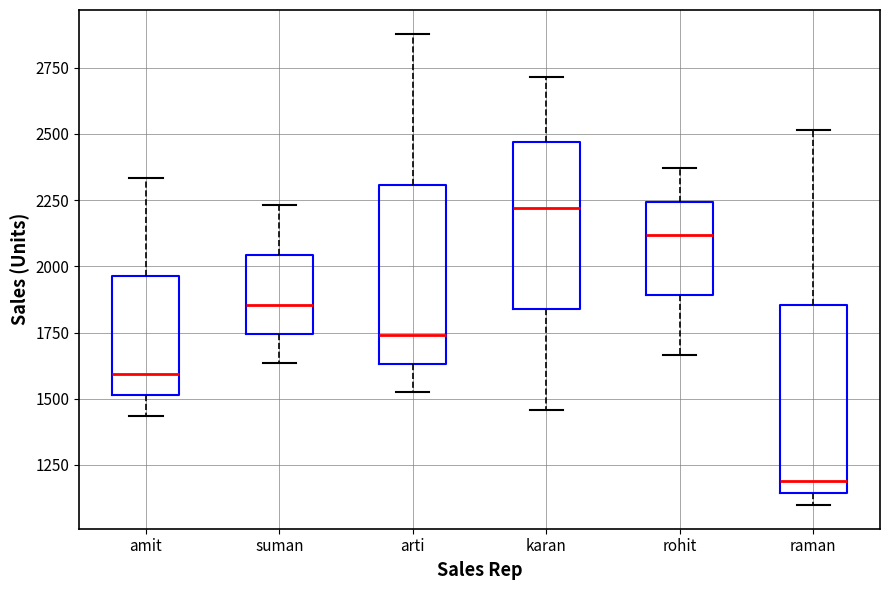

Where does the upper whisker of the box for rohit end on the y-axis? The values are not printed on the chart, so give them approximately, as read against the axis.

2350